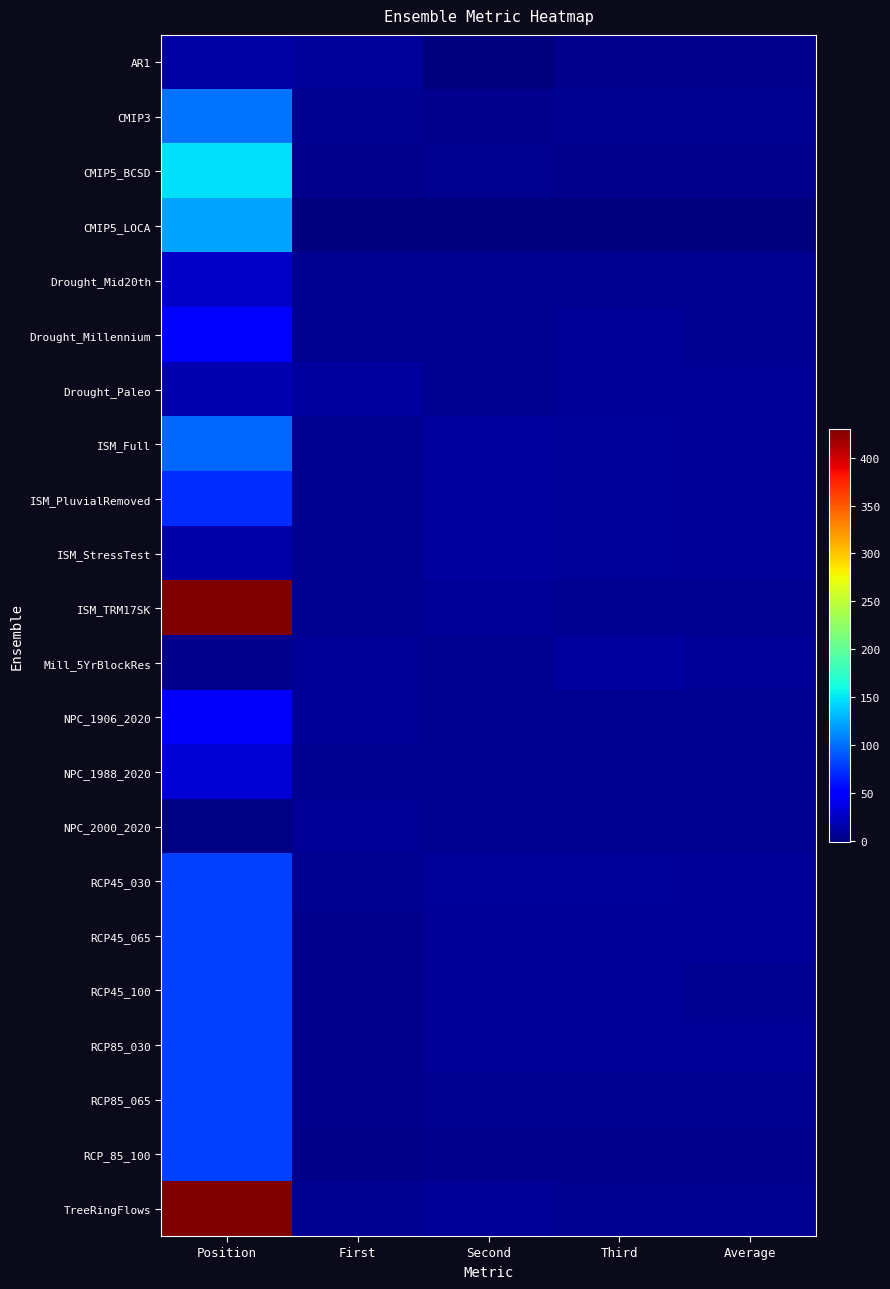

Which label corresponds to the largest value in the chart?

Position